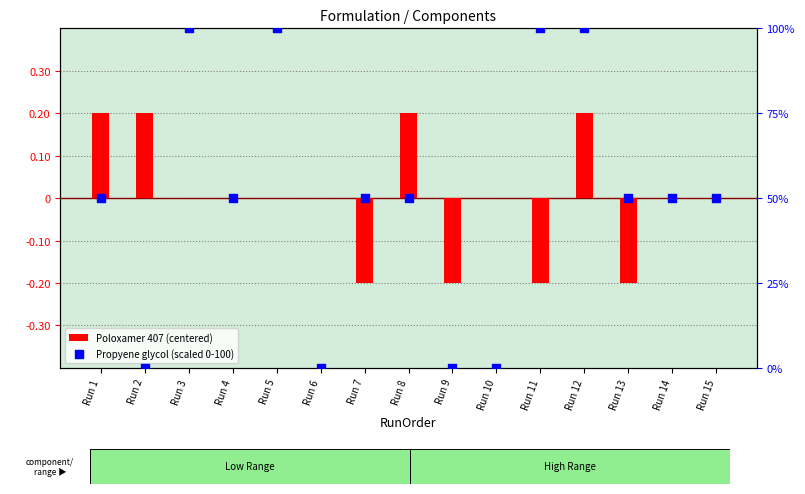

At how many categories does at least one series exceed 46?

11